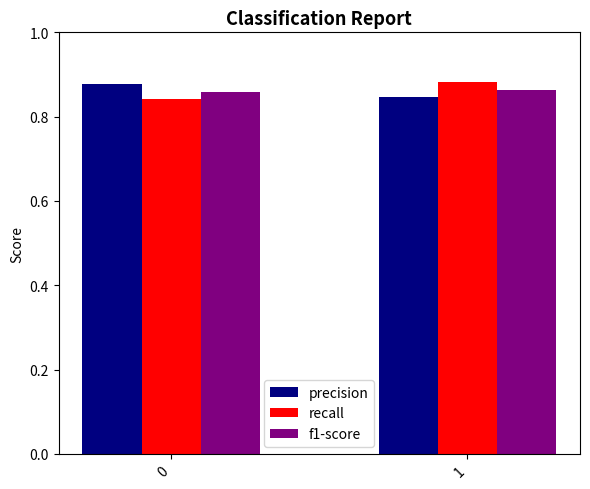

The value of recall at 1 is 0.6. True or false?

False